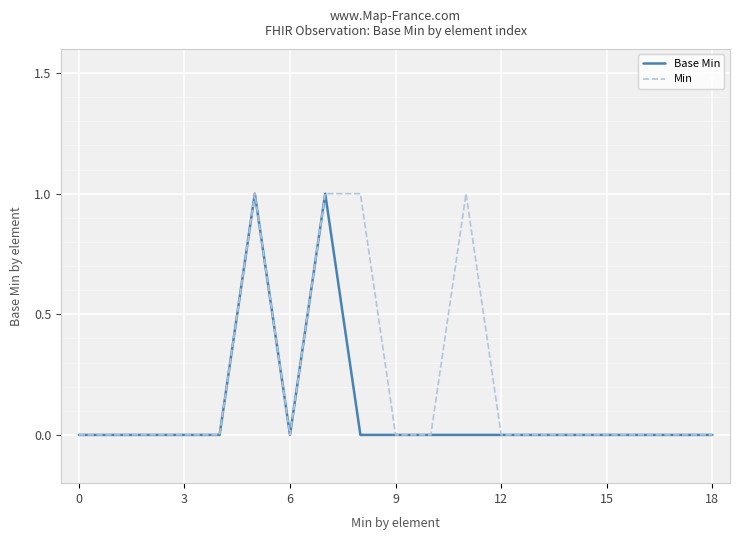

List the series in order of their overall mean, lowest first.

Base Min, Min